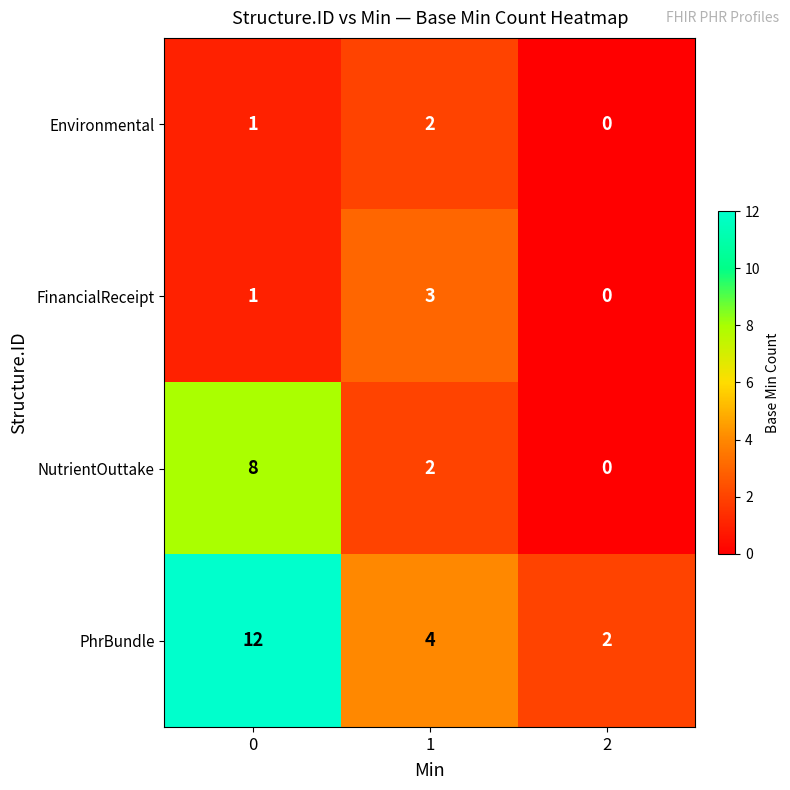

What is the difference between the highest and lowest values at 1?

2